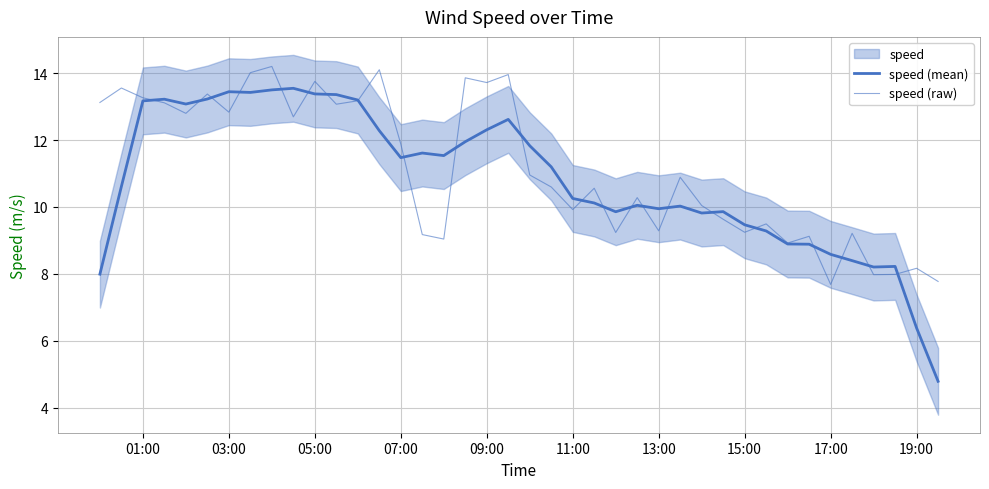

What is the difference between the maximum and minimum values in the speed (mean) series?

8.8